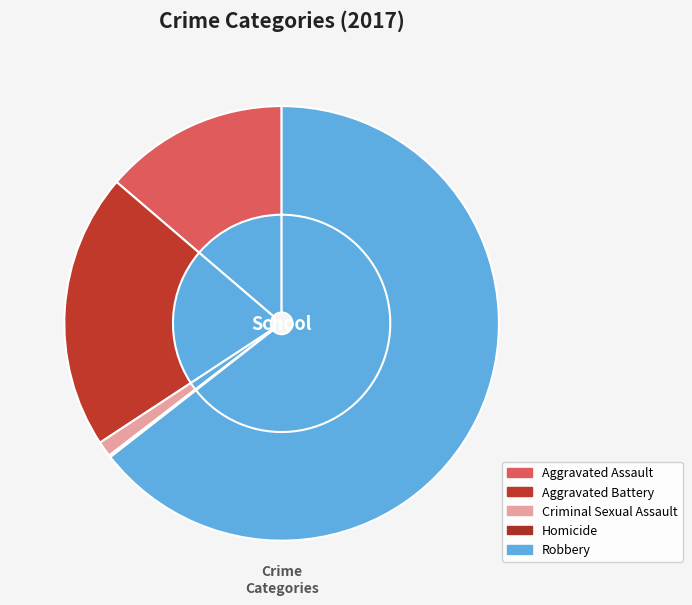

The Criminal Sexual Assault slice represents 1% of the pie. True or false?

True